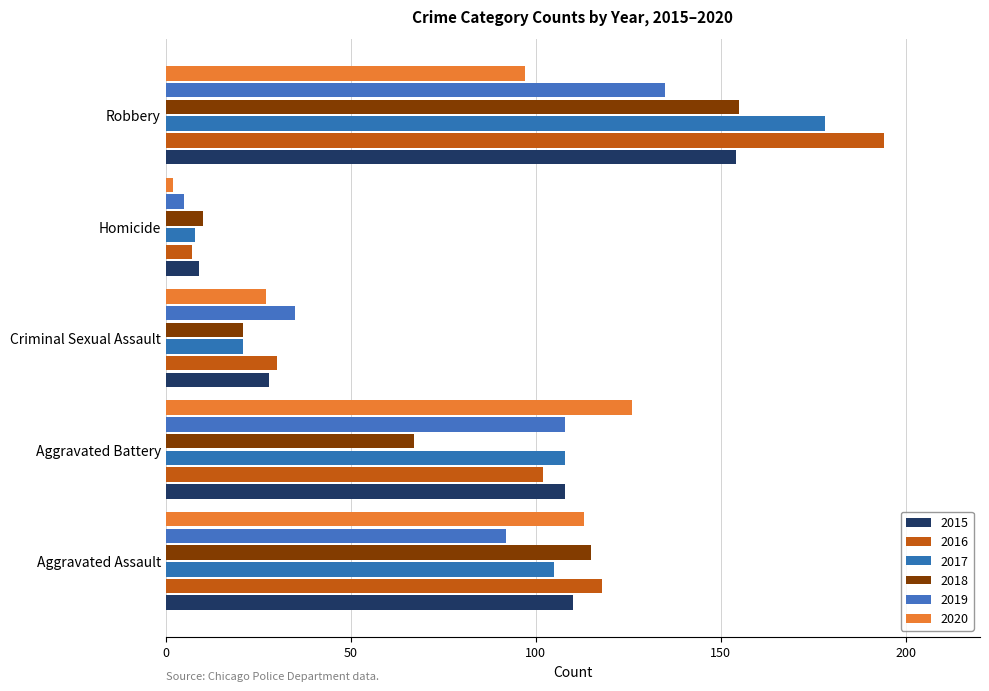

What position from the right is Robbery?

1